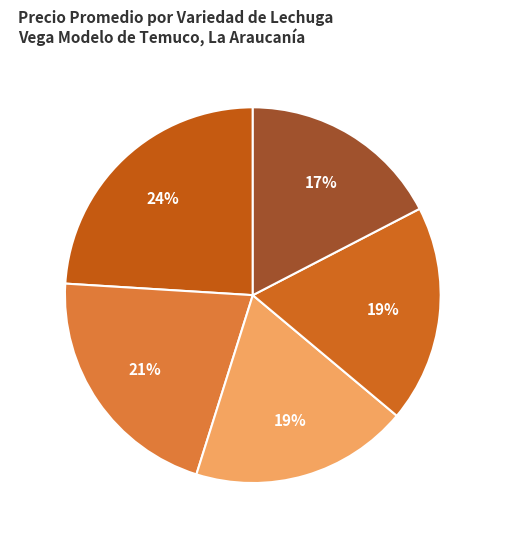

What is the largest slice in the pie chart?

Conconina(o)